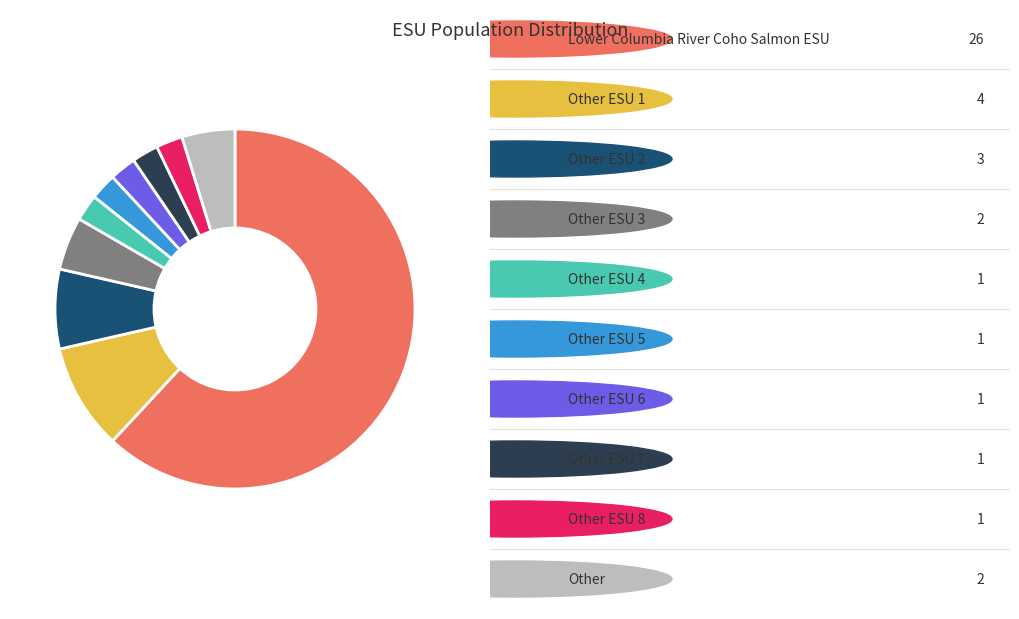

Is there a majority slice in this chart?

Yes